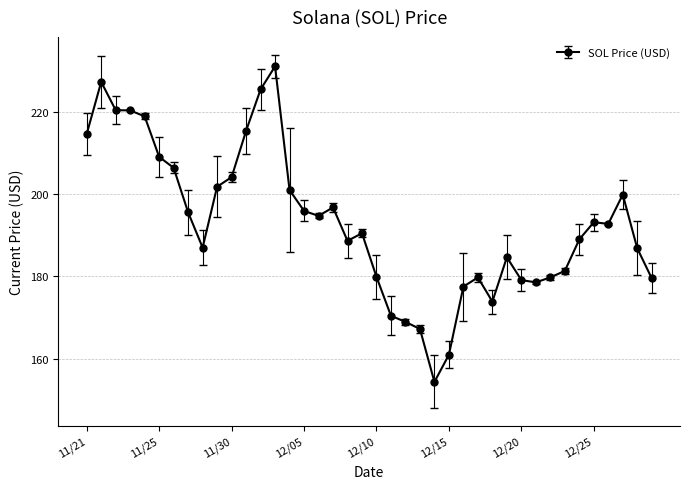

What is the difference between the maximum and minimum values?

76.7